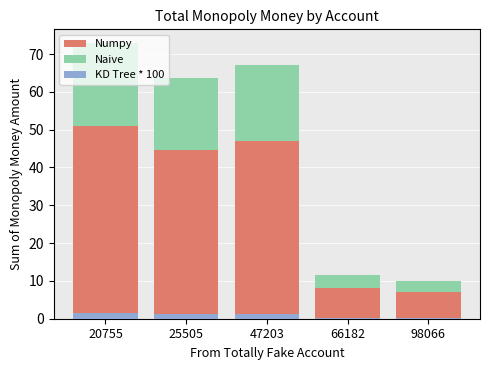

The KD Tree * 100 series shows 1.3 at 47203. True or false?

True